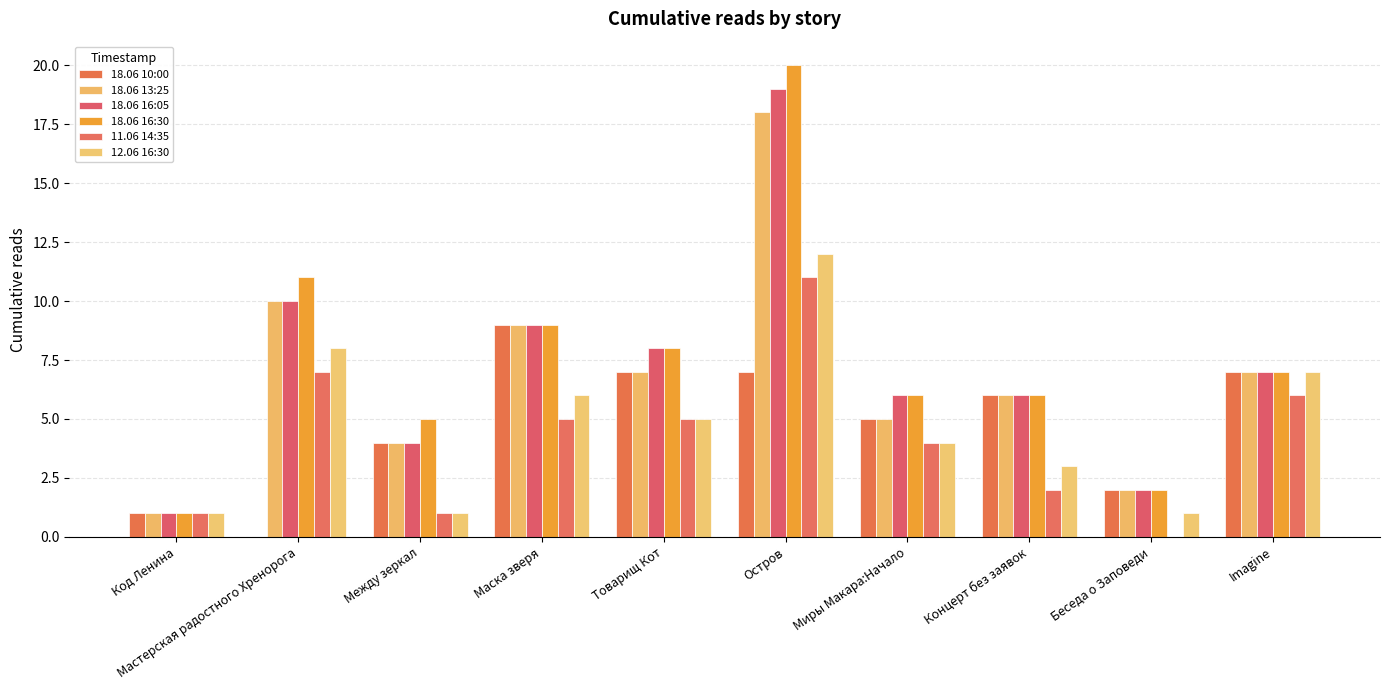

Is it true that 11.06 14:35 equals 5 at Маска зверя?

True